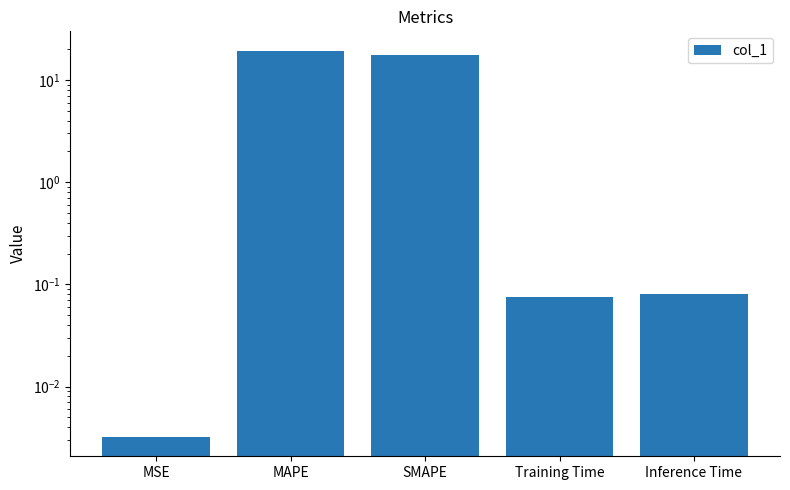

At which category does the chart reach its minimum across all series?

MSE